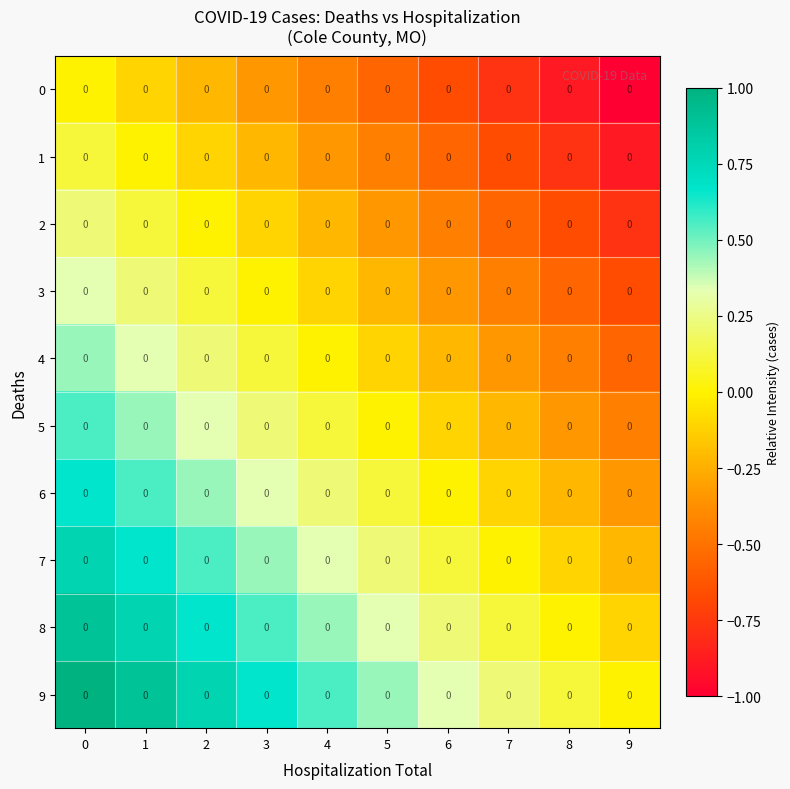

Count the number of data series in this chart.

10